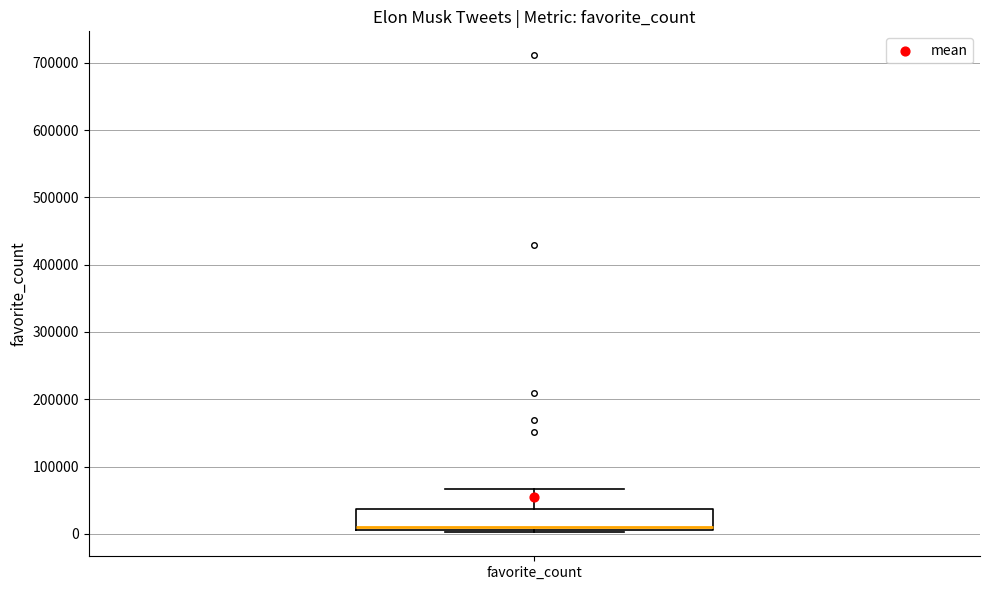

Read this box plot against the y-axis: the position of the median line, the range covered by the box, and the ends of both whiskers. The values are not printed on the chart, so give them approximately, as read against the axis.

median 10000 (just above the box's lower edge), box 10000 to 40000, whiskers 0 to 70000